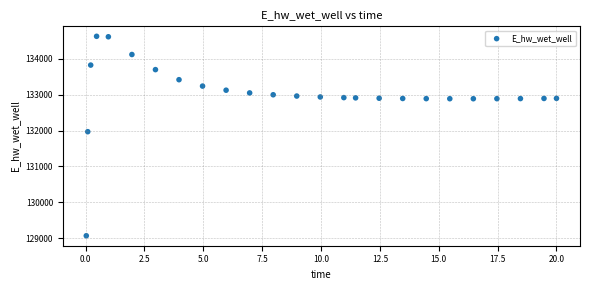

What is the range of Y values (max minus min)?

5557.4